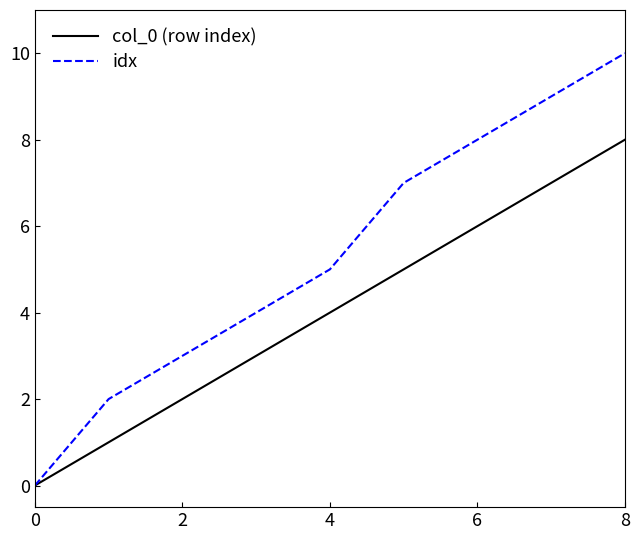

What is the difference between the maximum and minimum values in the idx series?

10